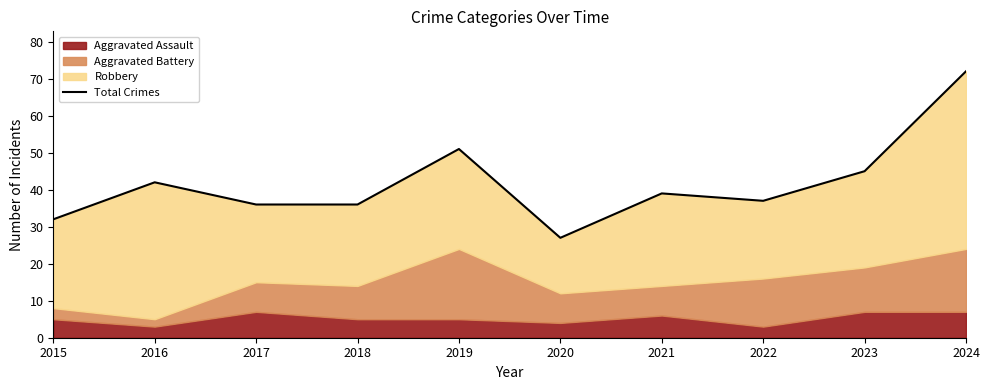

List the labels in order of value, smallest first.

2020, 2015, 2017, 2018, 2022, 2021, 2016, 2023, 2019, 2024